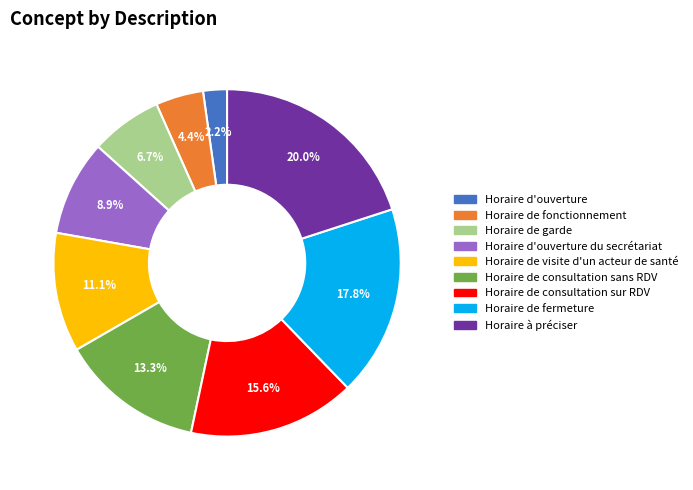

Combined, what portion of the pie is Horaire de fermeture and Horaire d'ouverture du secrétariat?

26.7%